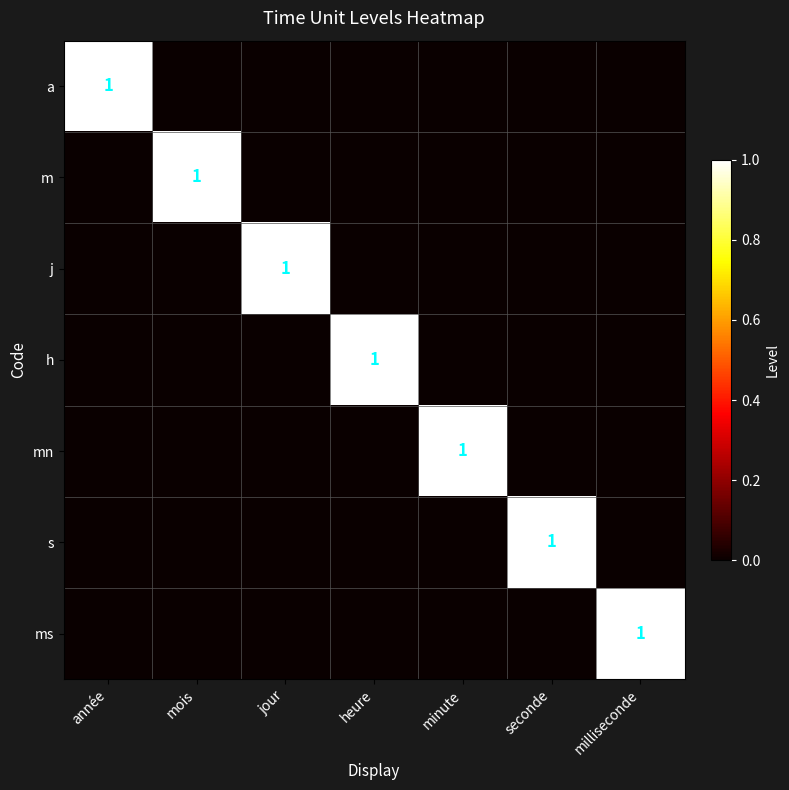

At année, list the series in order from largest to smallest.

a, m, j, h, mn, s, ms